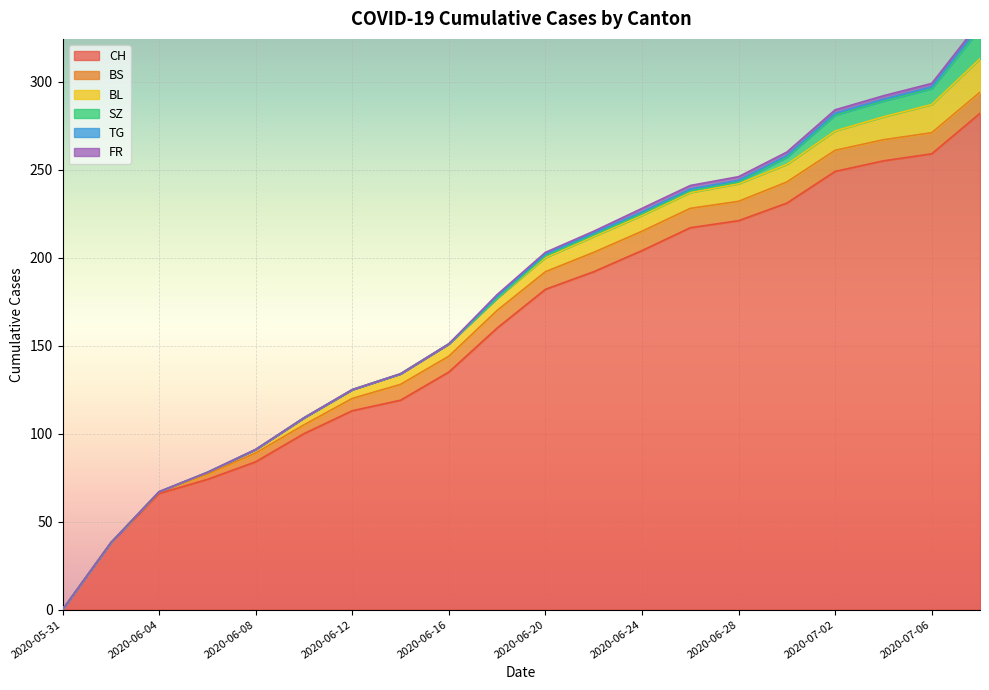

How many data points in CH are above 182?

9